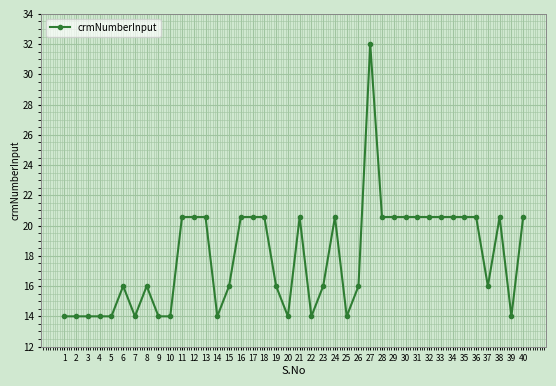

The chart shows a value of 16.0 at 15. True or false?

True